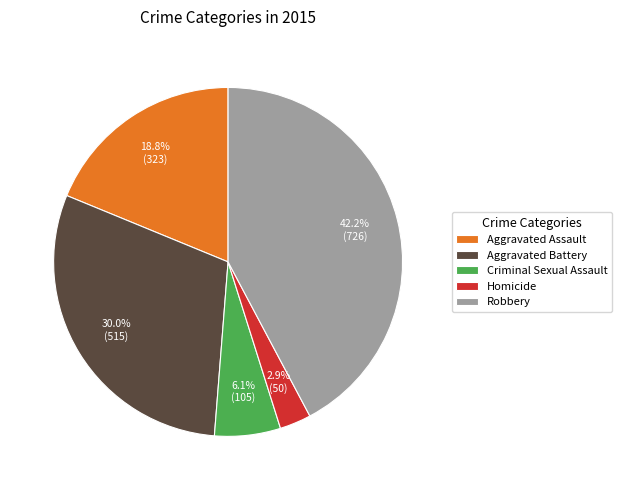

Approximately how many times larger is the value at Homicide compared to Robbery?

0.1